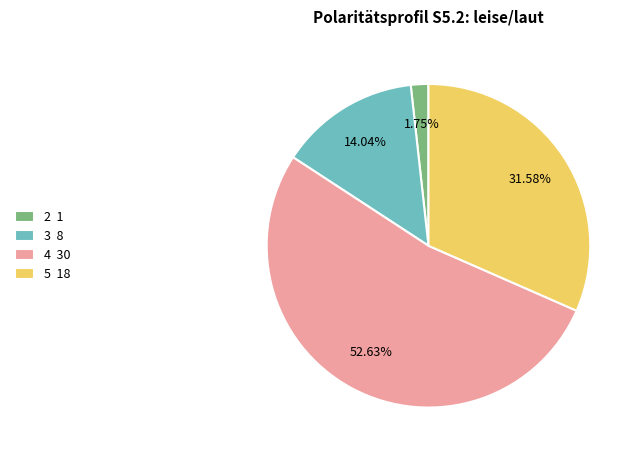

Do 5 18 and 2 1 together represent more than half of the pie?

No